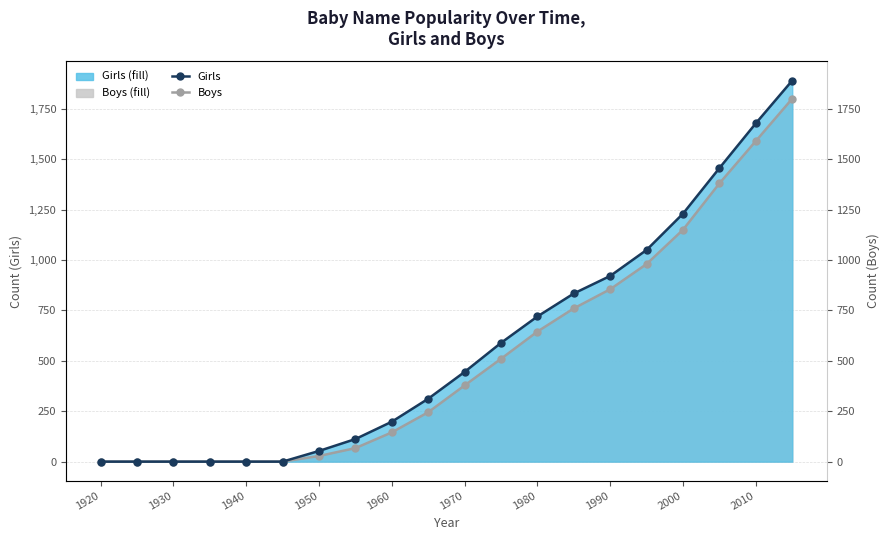

At 1950, list the series in order from smallest to largest.

Boys, Girls